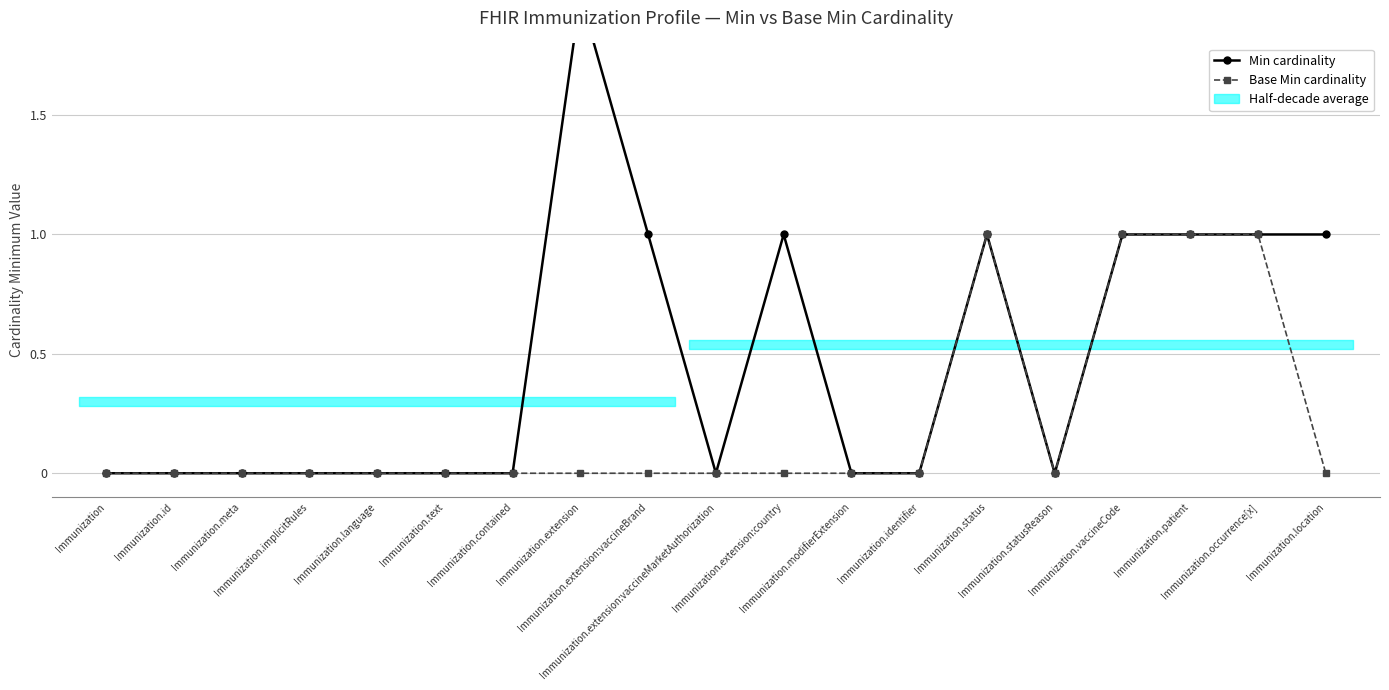

True or false: Min cardinality and Base Min cardinality intersect in this chart.

False